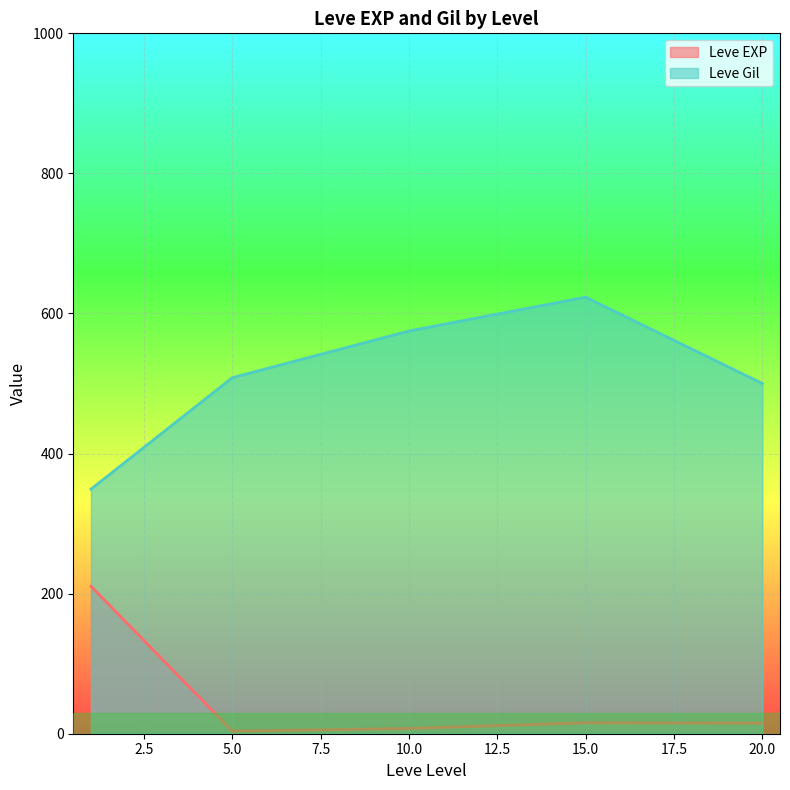

List the series in order of their peak value, lowest first.

Leve EXP, Leve Gil